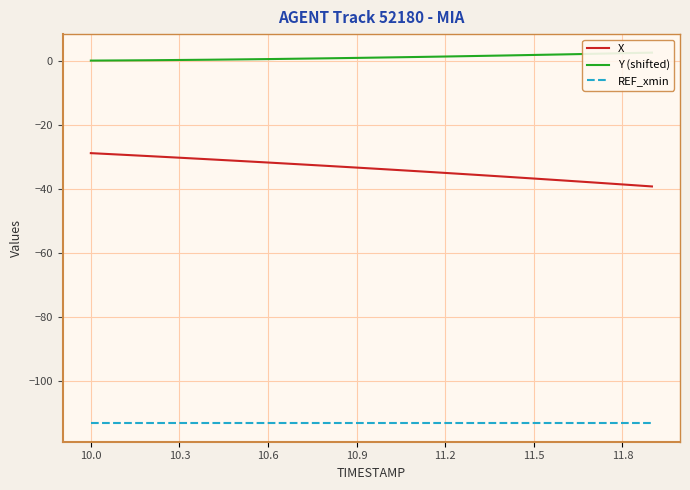

What is the value of the X point at the 4th from the left?

-30.3